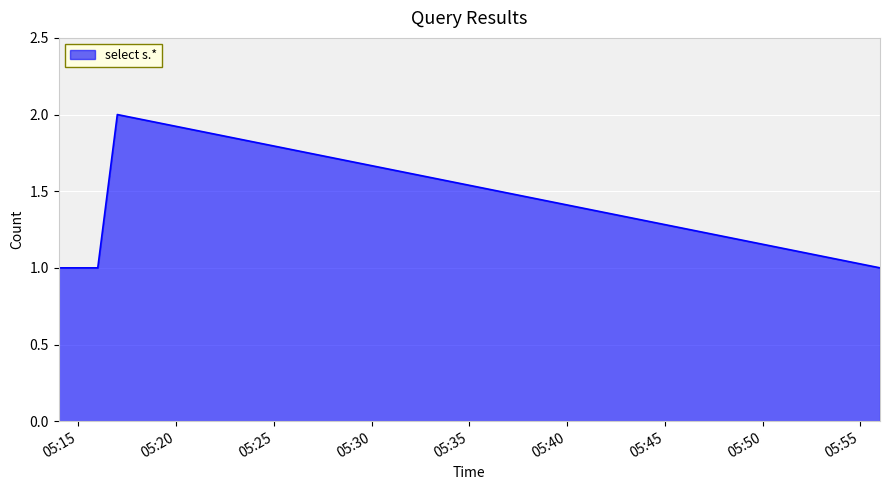

What is the sum of all values?

5